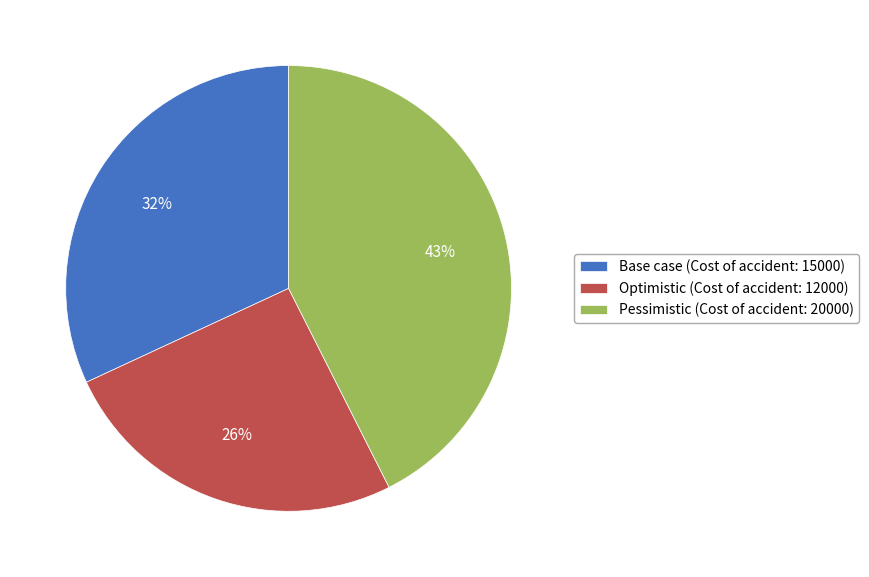

Count the number of slices in the pie.

3